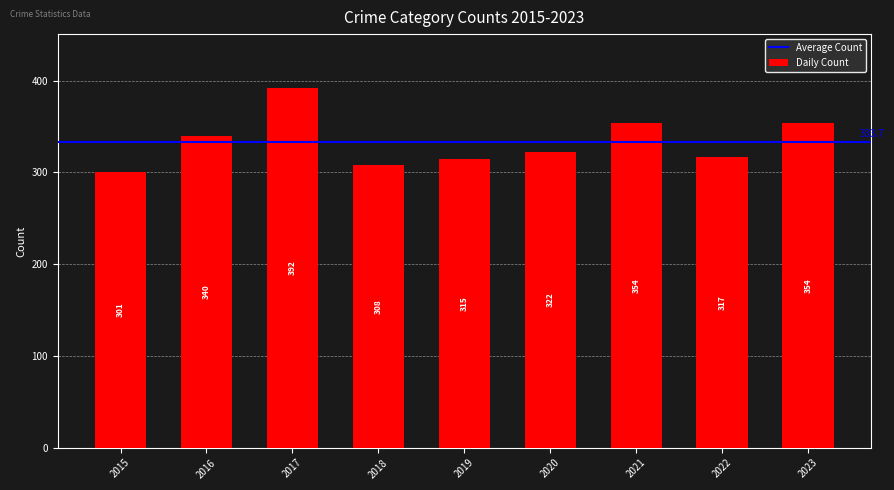

The chart shows a value of 317 at 2022. True or false?

True